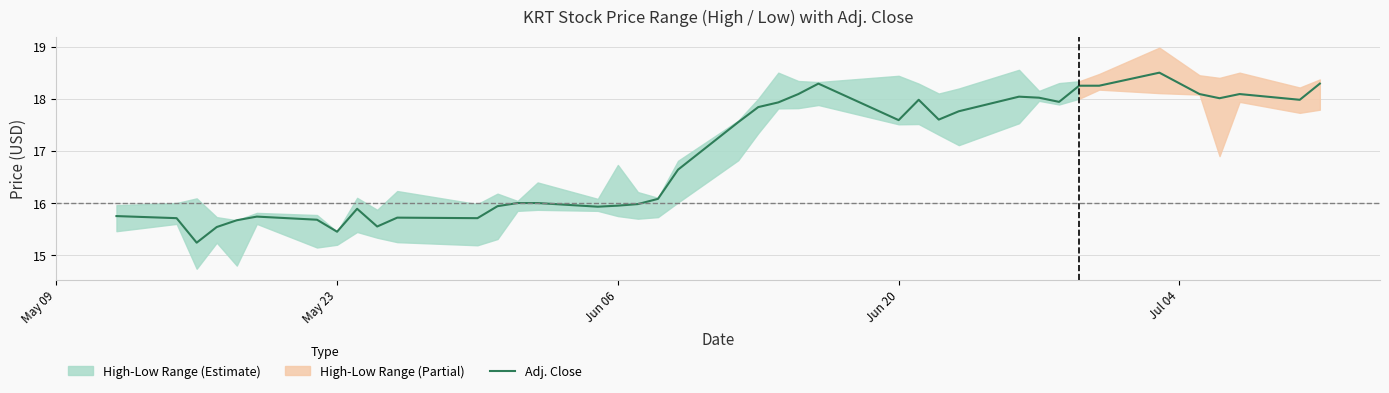

What is the highest value of the Adj. Close series?

18.5